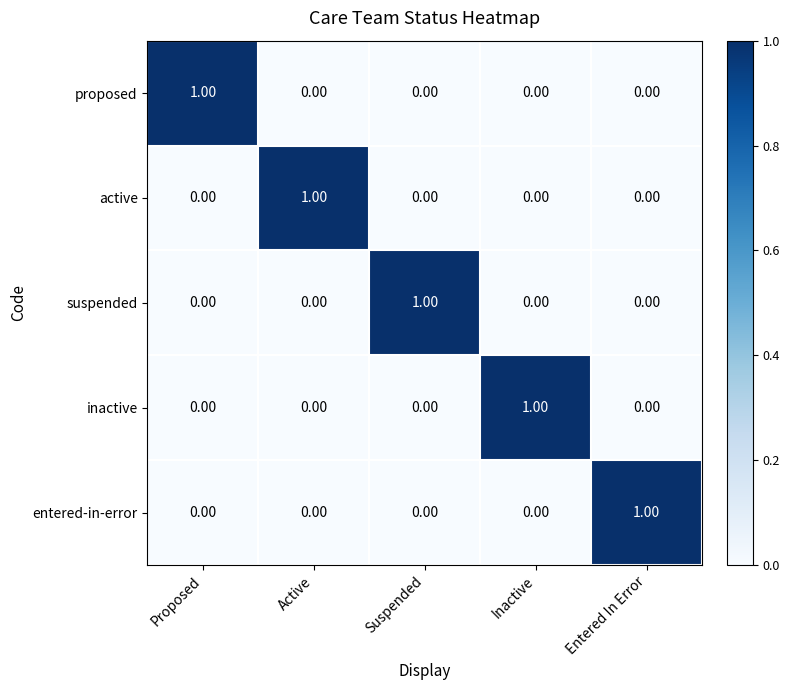

At how many categories does at least one series exceed 0?

5